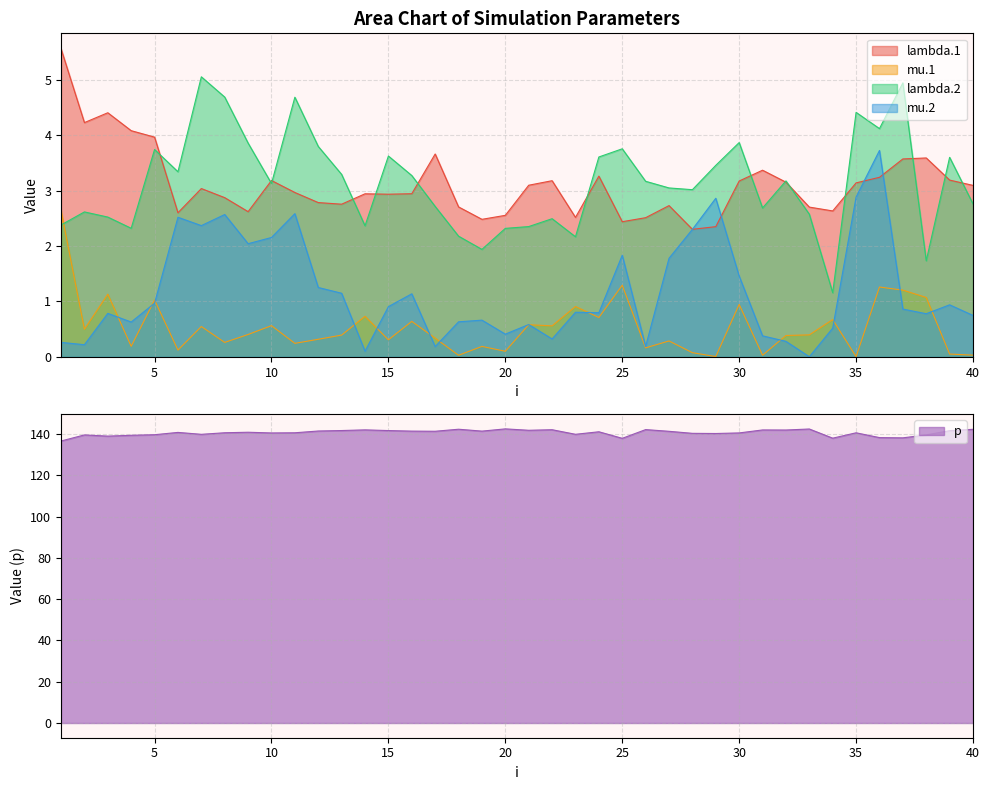

Which series has the largest total across all categories?

p